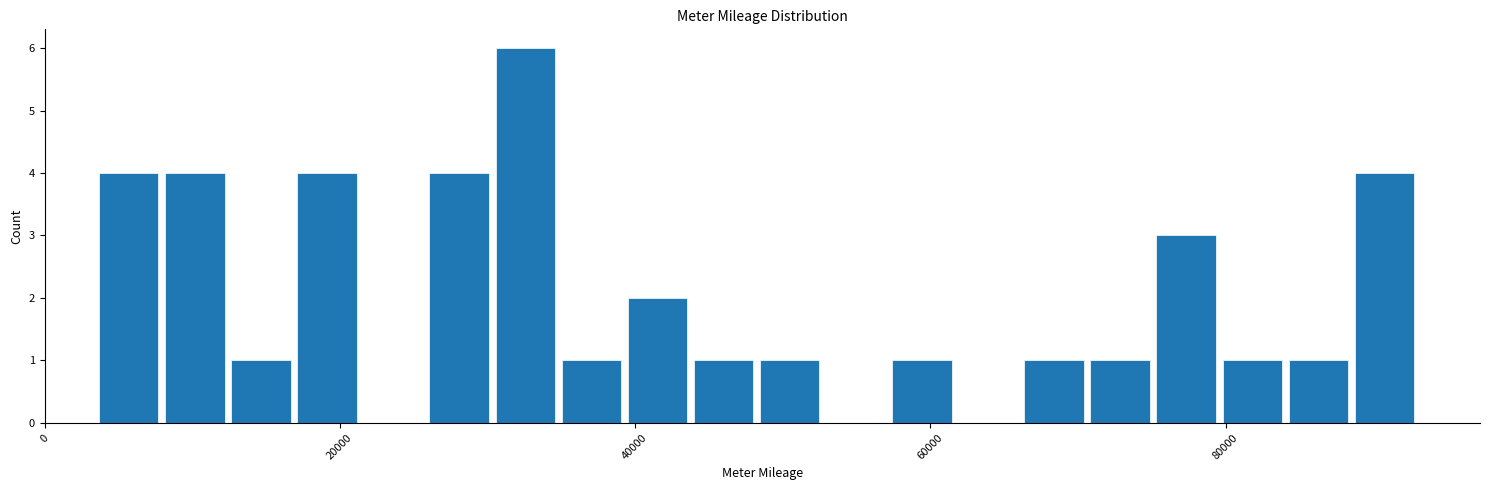

Read against the x-axis, roughly where is the centre of the tallest bar?

32000